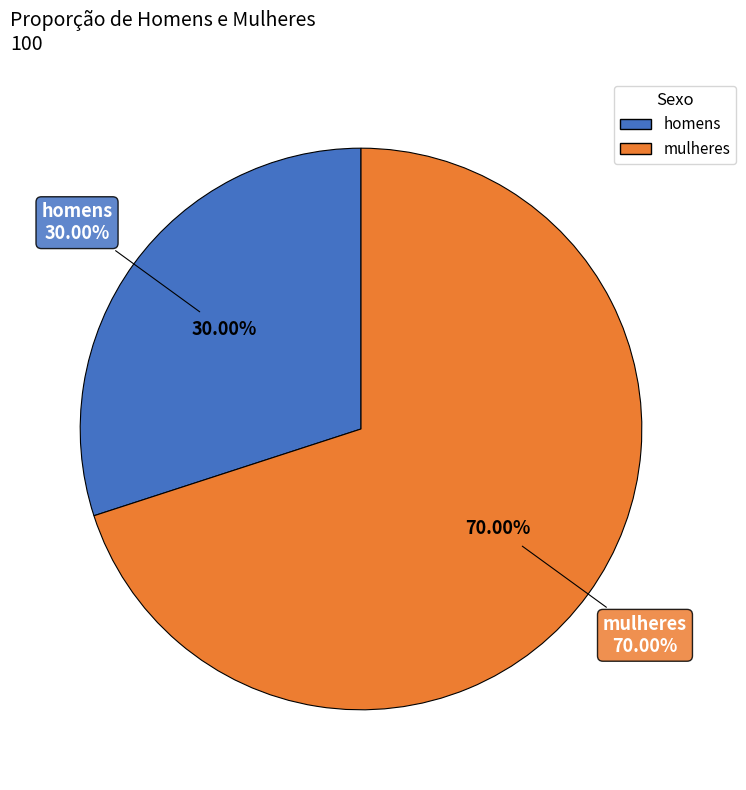

True or false: homens accounts for 36% of the total.

False